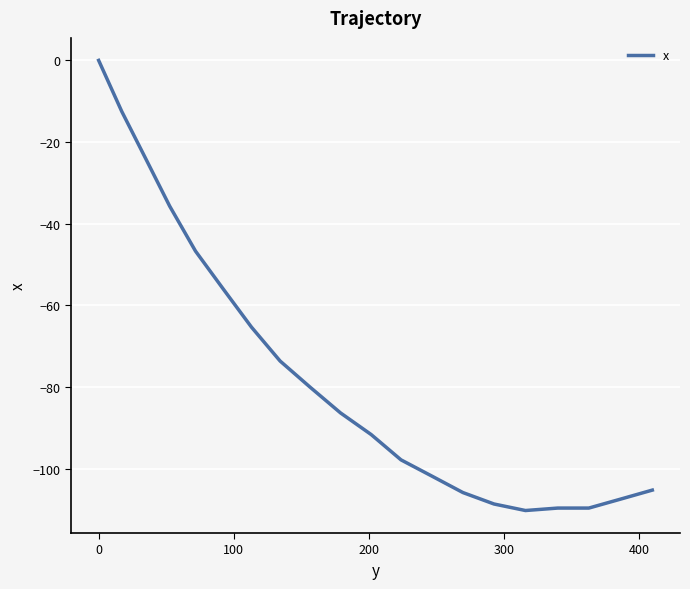

What is the difference between the maximum and minimum values?

110.2